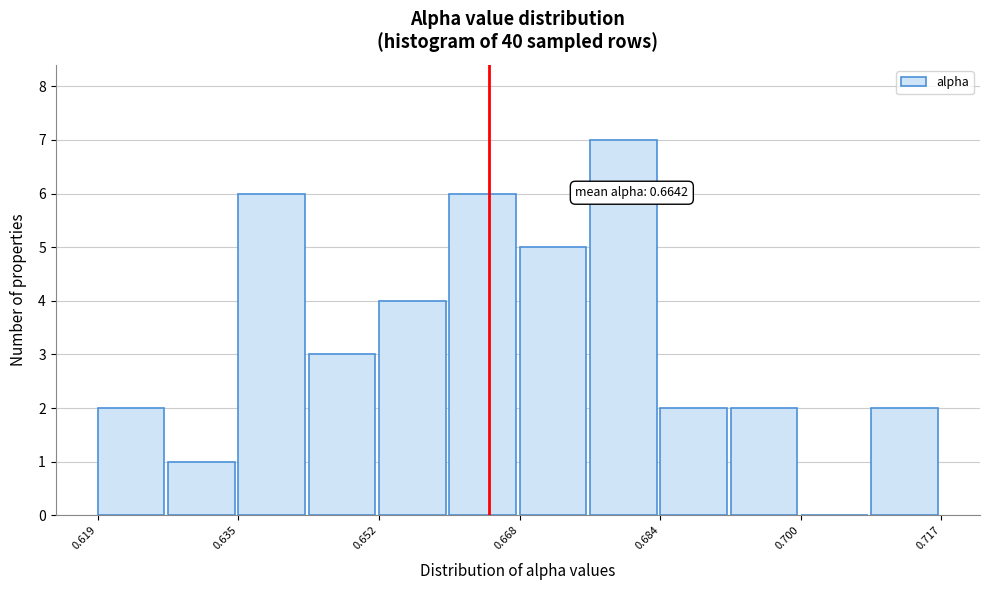

Over which range of the x-axis is the bar tallest?

0.676 to 0.684